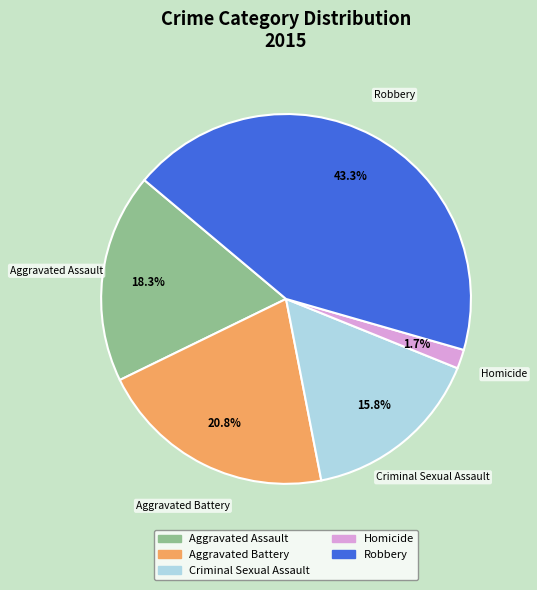

To the nearest percent, what is the combined percentage of Criminal Sexual Assault and Aggravated Assault?

34%